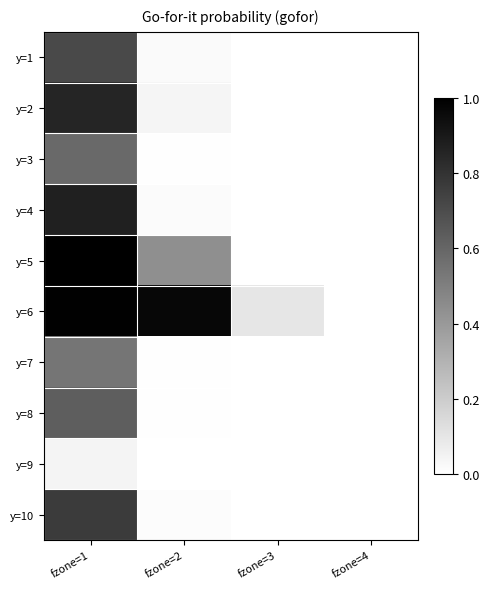

Between fzone=4 and fzone=1, which is larger?

fzone=1